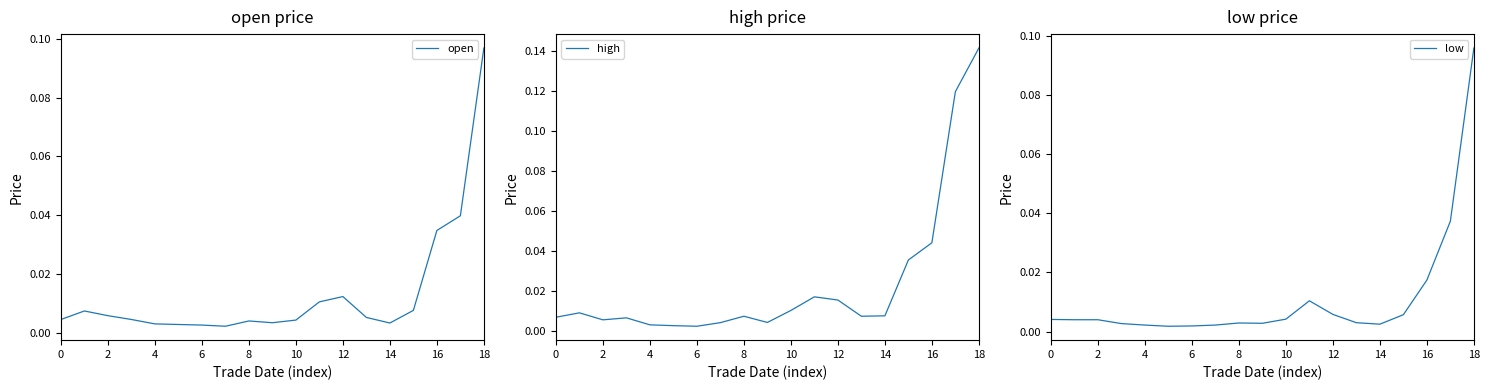

Reading right to left, list all the values displayed in this chart.

open: 0.1	0.0	0.0	0.0	0.0	0.0	0.0	0.0	0.0	0.0	0.0	0.0	0.0	0.0	0.0	0.0	0.0	0.0	0.0
high: 0.1	0.1	0.0	0.0	0.0	0.0	0.0	0.0	0.0	0.0	0.0	0.0	0.0	0.0	0.0	0.0	0.0	0.0	0.0
low: 0.1	0.0	0.0	0.0	0.0	0.0	0.0	0.0	0.0	0.0	0.0	0.0	0.0	0.0	0.0	0.0	0.0	0.0	0.0